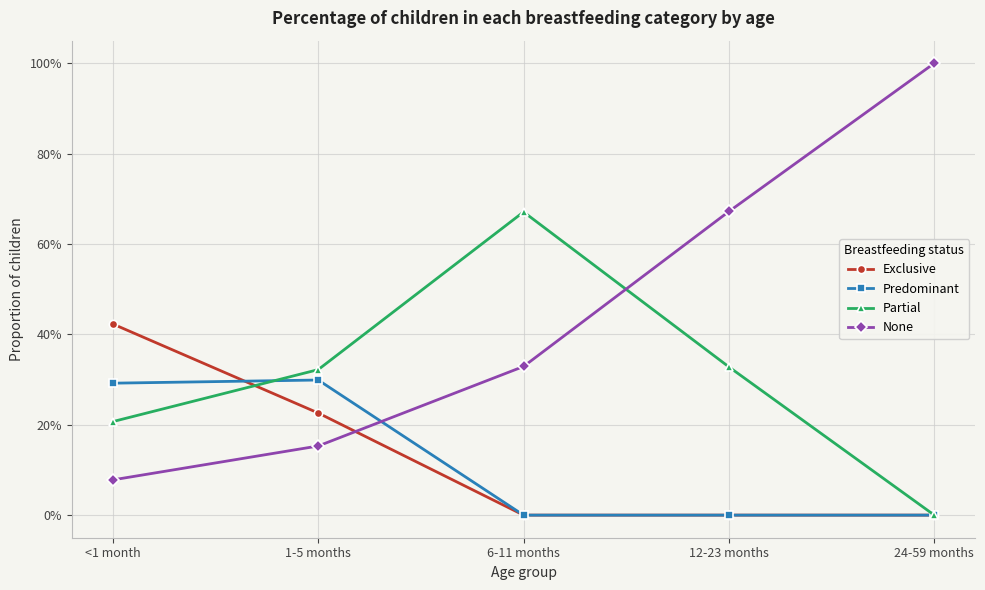

What are all the series names shown in the legend?

Exclusive, Predominant, Partial, None